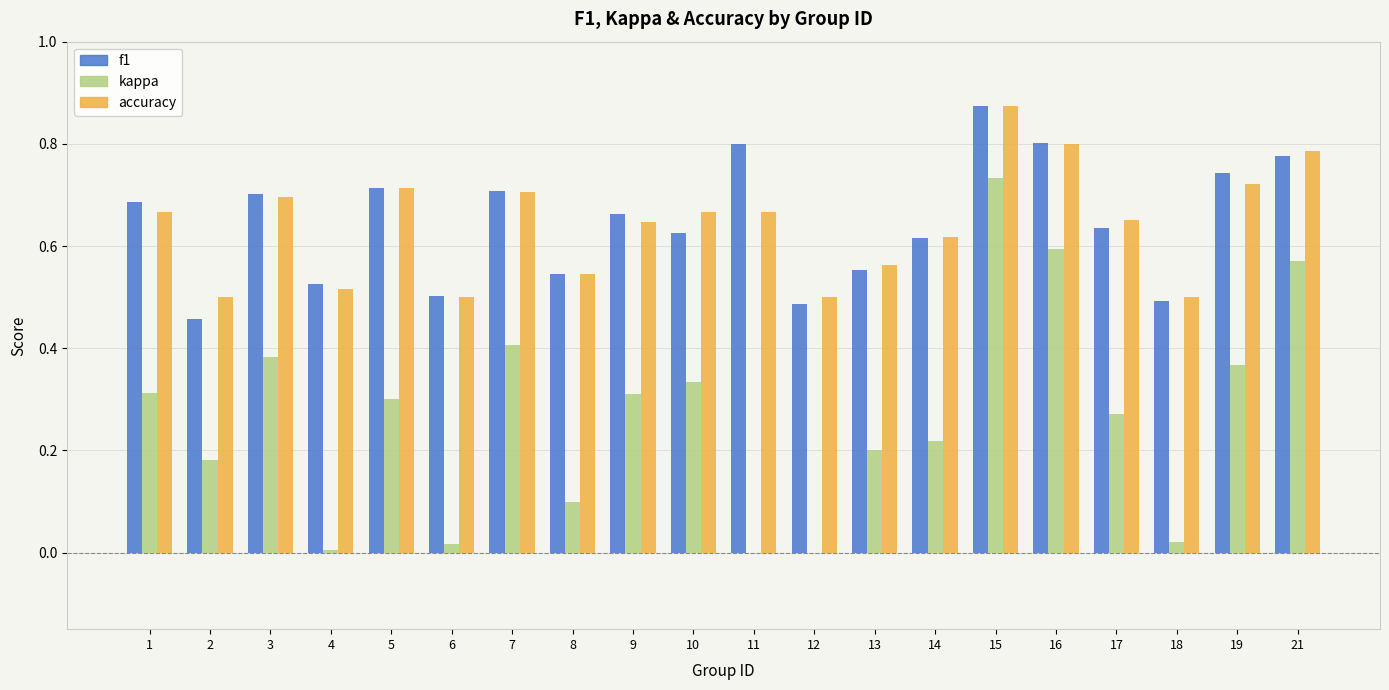

The accuracy series shows 0.7 at 7. True or false?

True